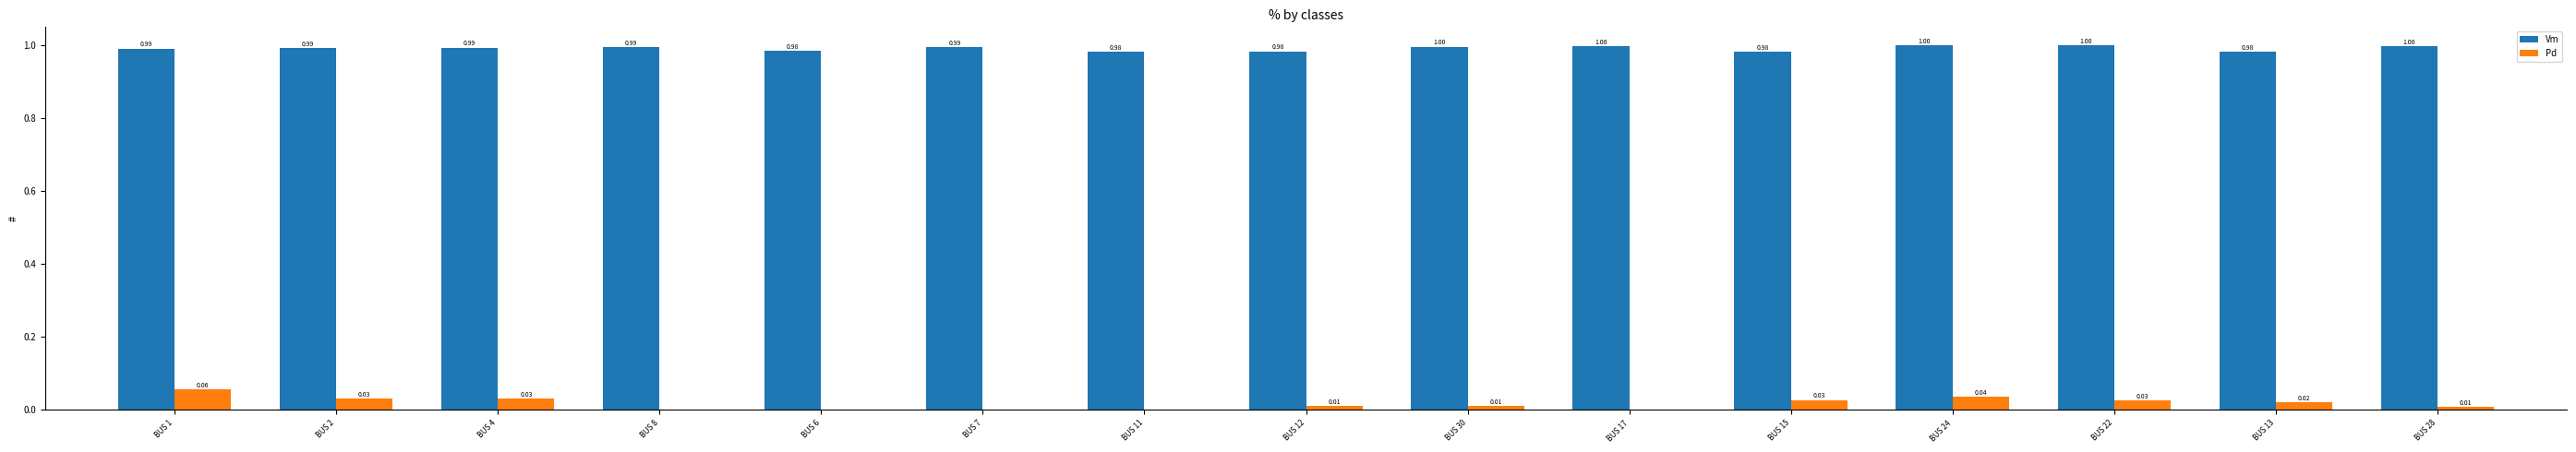

What is the sum of the Vm values at BUS 17 and BUS 4?

2.0